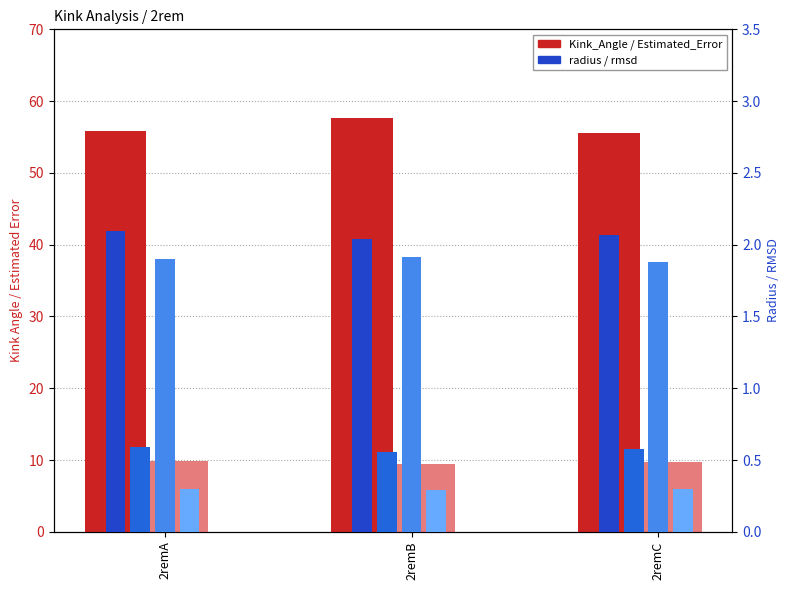

At which label does Kink_Angle reach its minimum?

2remC